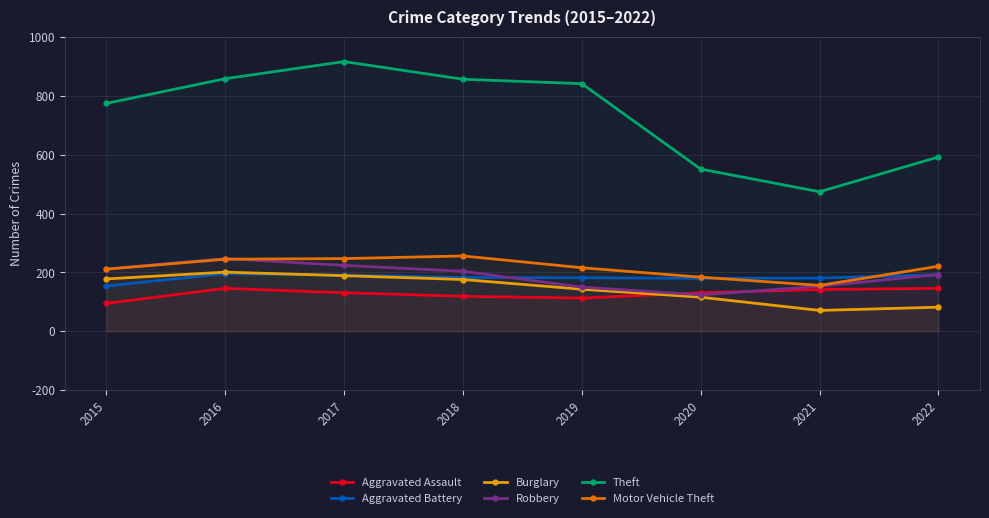

Which category has the lowest value across all series?

2021